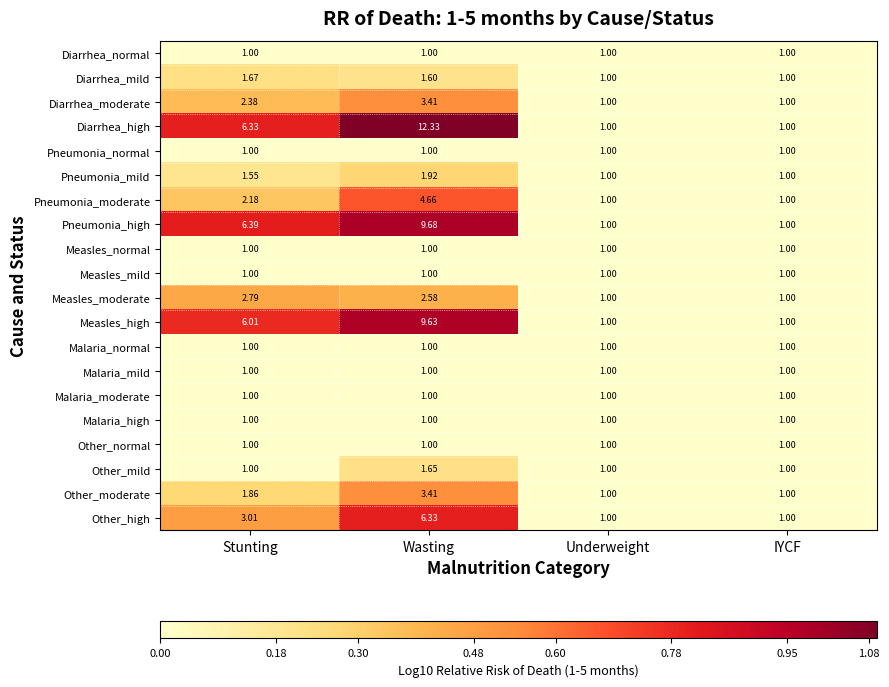

Which series has the largest range (max minus min)?

Diarrhea_high